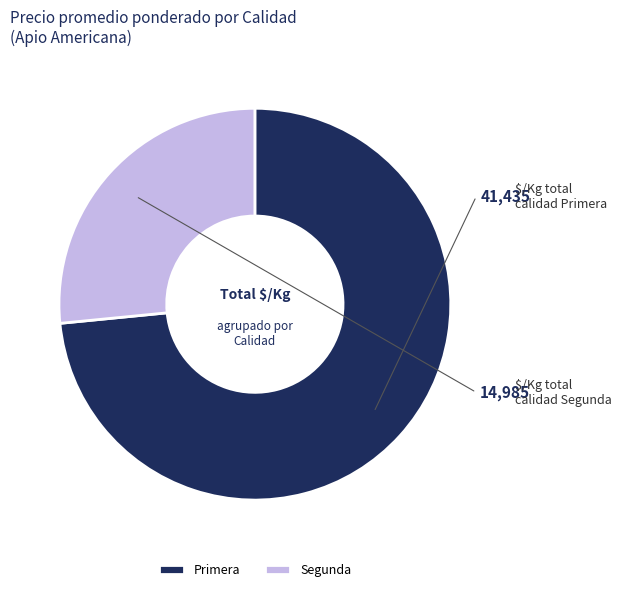

True or false: Primera accounts for 87% of the total.

False